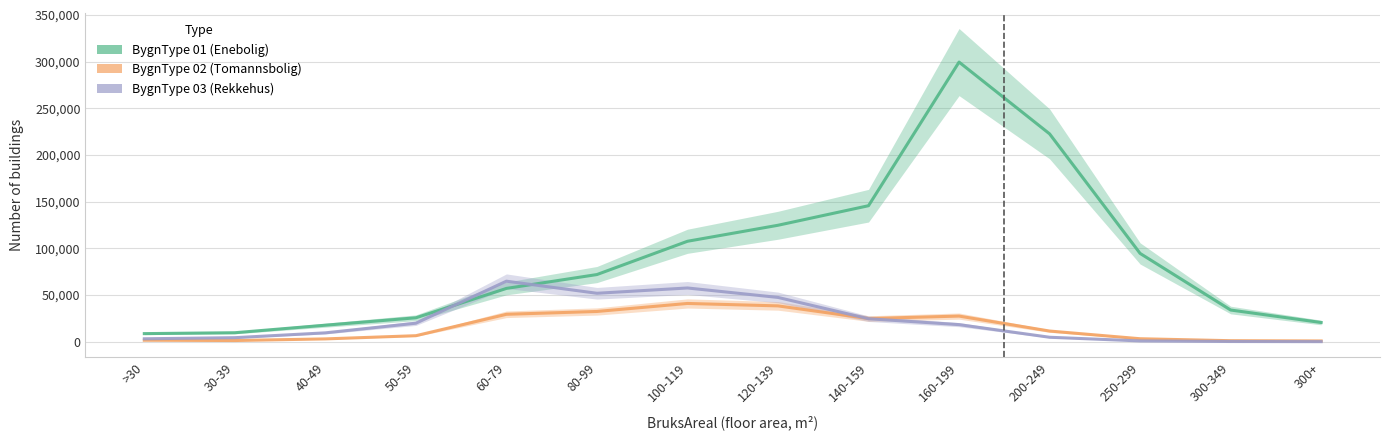

How many interior local peaks does the BygnType 02 (Tomannsbolig) series have?

2